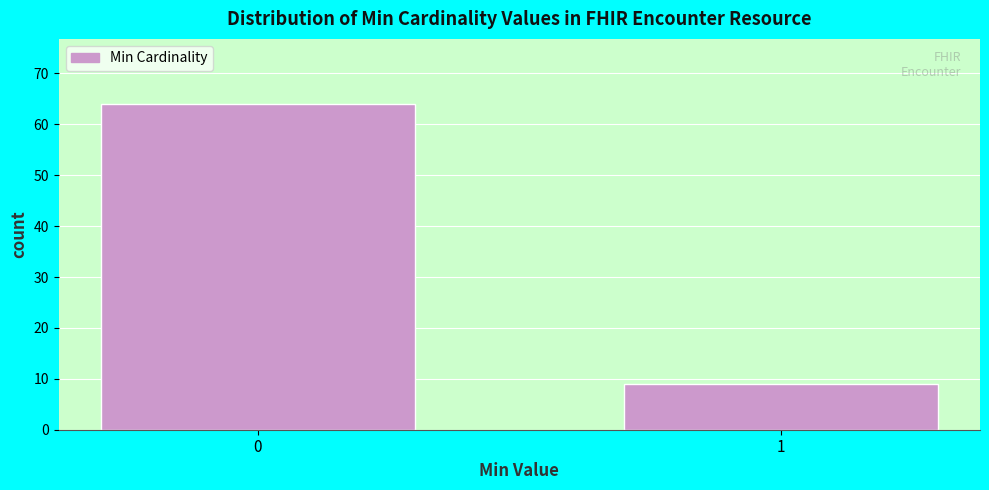

Reading left to right, list all the values displayed in this chart.

64	9